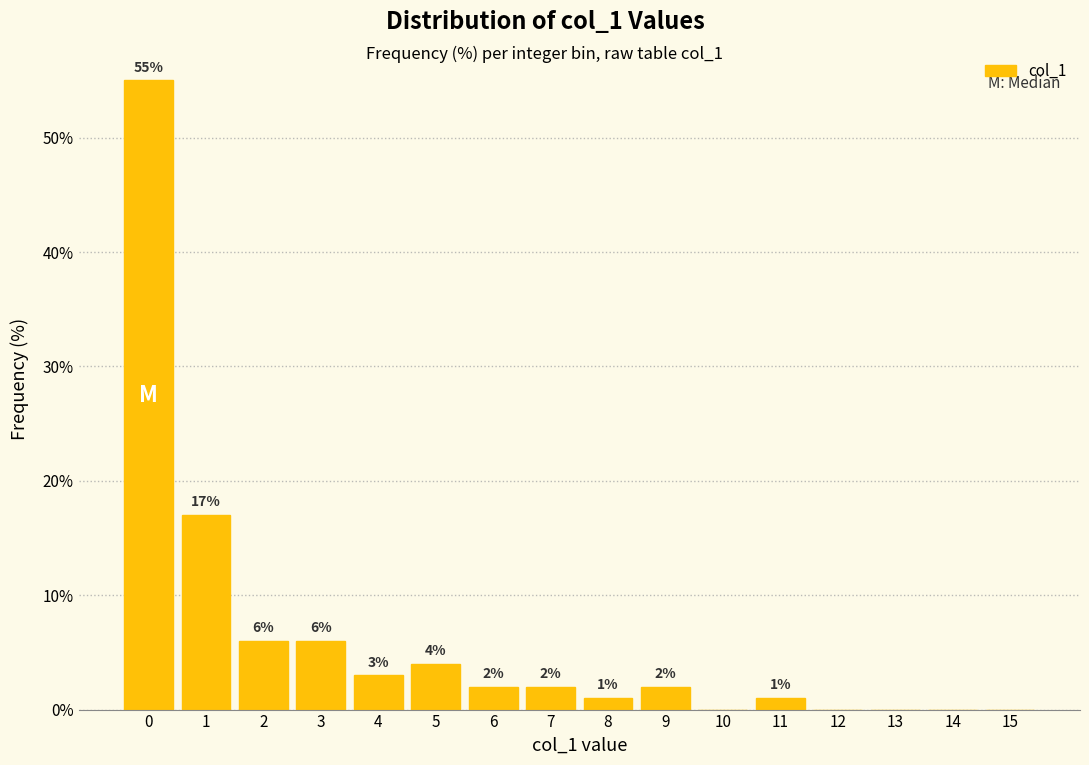

Reading left to right, transcribe all the data shown in this chart.

0=55.0	1=17.0	2=6.0	3=6.0	4=3.0	5=4.0	6=2.0	7=2.0	8=1.0	9=2.0	10=0.0	11=1.0	12=0.0	13=0.0	14=0.0	15=0.0